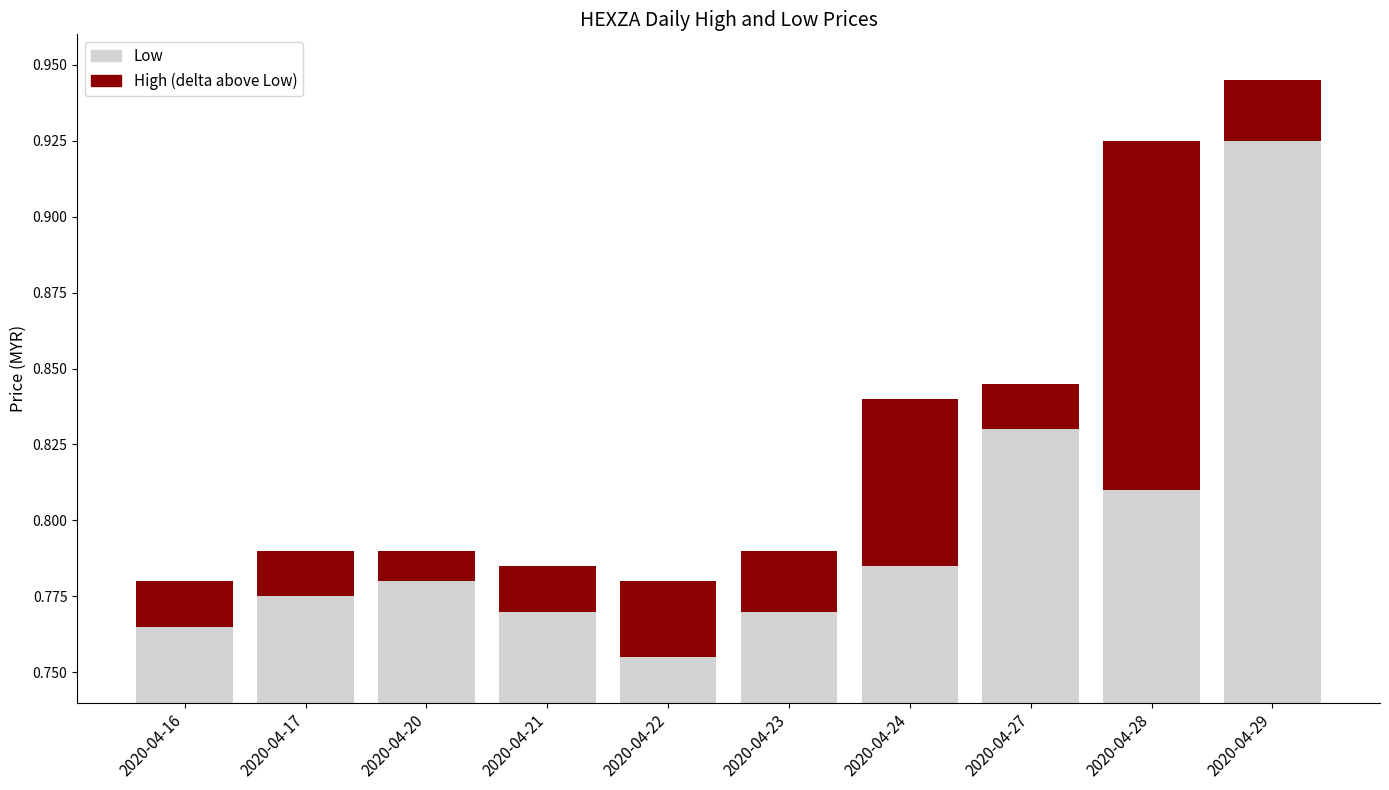

At which label does high reach its peak?

2020-04-28